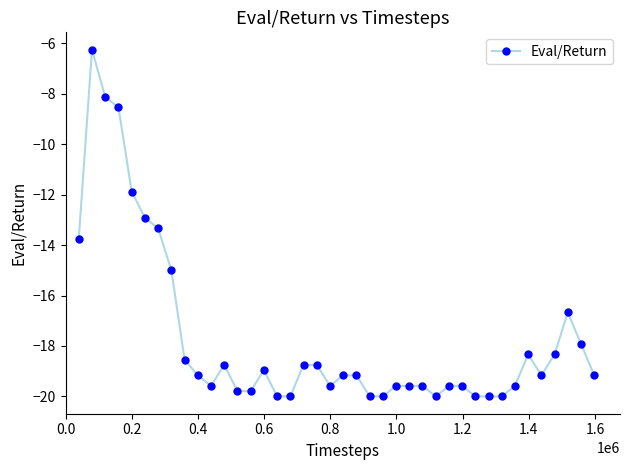

True or false: the data has more than 1 interior local peaks.

True